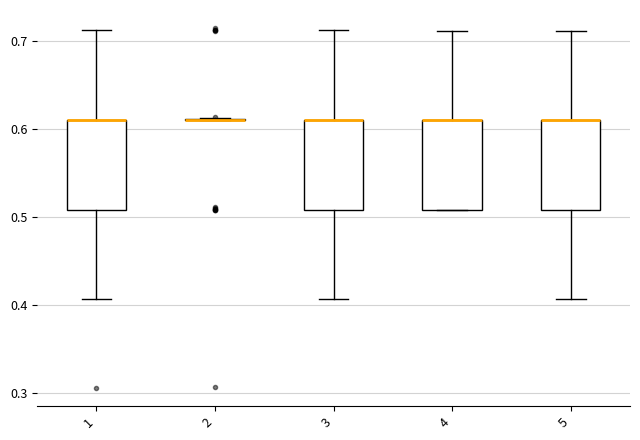

Reading left to right, read every box against the y-axis: the position of its median line, the range the box covers, and the ends of its whiskers. The values are not printed on the chart, so give them approximately, as read against the axis.

1: median 0.61 (drawn on the box's upper edge), box 0.51 to 0.61, whiskers 0.41 to 0.71
2: box collapsed to a line at 0.61, whiskers 0.61 to 0.61
3: median 0.61 (drawn on the box's upper edge), box 0.51 to 0.61, whiskers 0.41 to 0.71
4: median 0.61 (drawn on the box's upper edge), box 0.51 to 0.61, whiskers 0.51 to 0.71
5: median 0.61 (drawn on the box's upper edge), box 0.51 to 0.61, whiskers 0.41 to 0.71